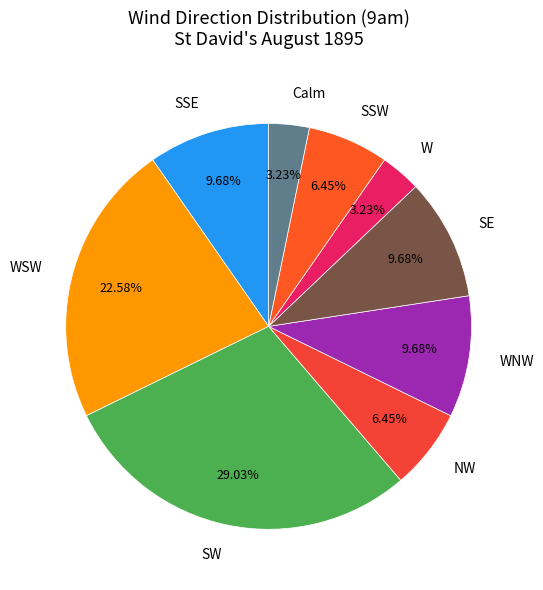

Is there any slice that represents more than half of the pie?

No